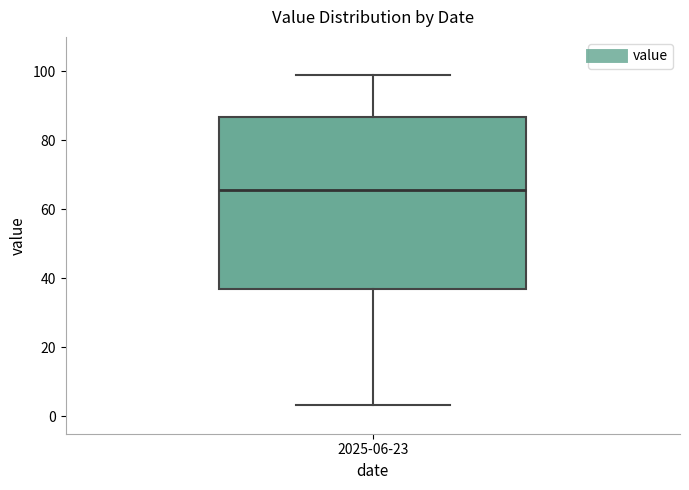

Transcribe this box plot: give where the median line is, the range the box spans, and where the two whiskers end, as read against the y-axis. The values are not printed on the chart, so give them approximately, as read against the axis.

median 66, box 36 to 86, whiskers 4 to 100